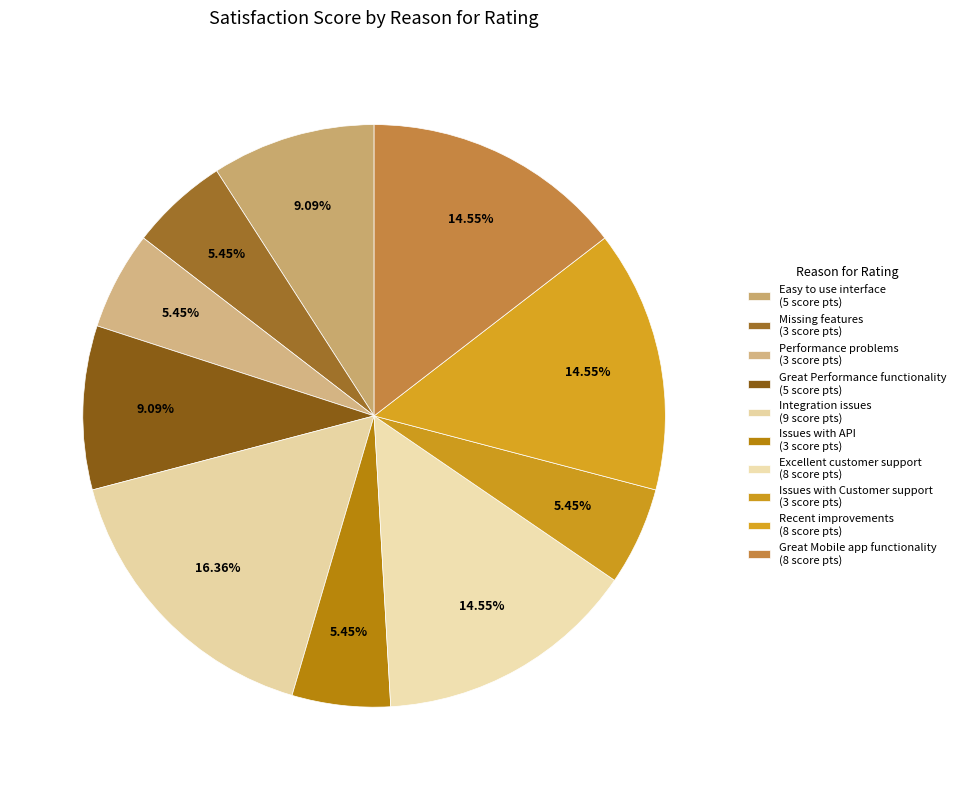

Count the number of slices in the pie.

10